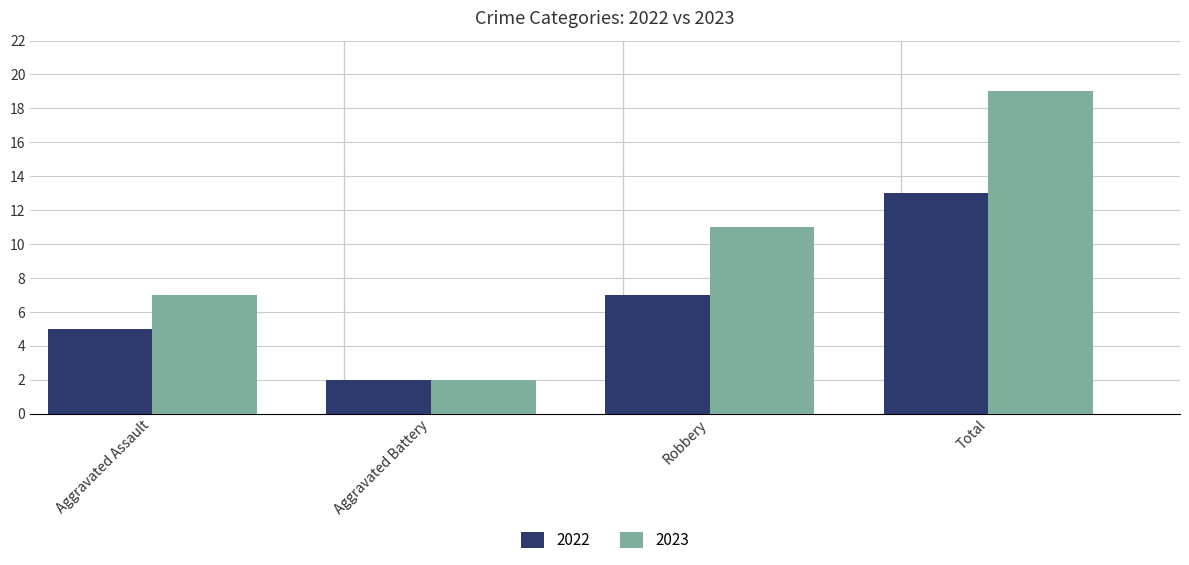

What are all the series names shown in the legend?

2022, 2023